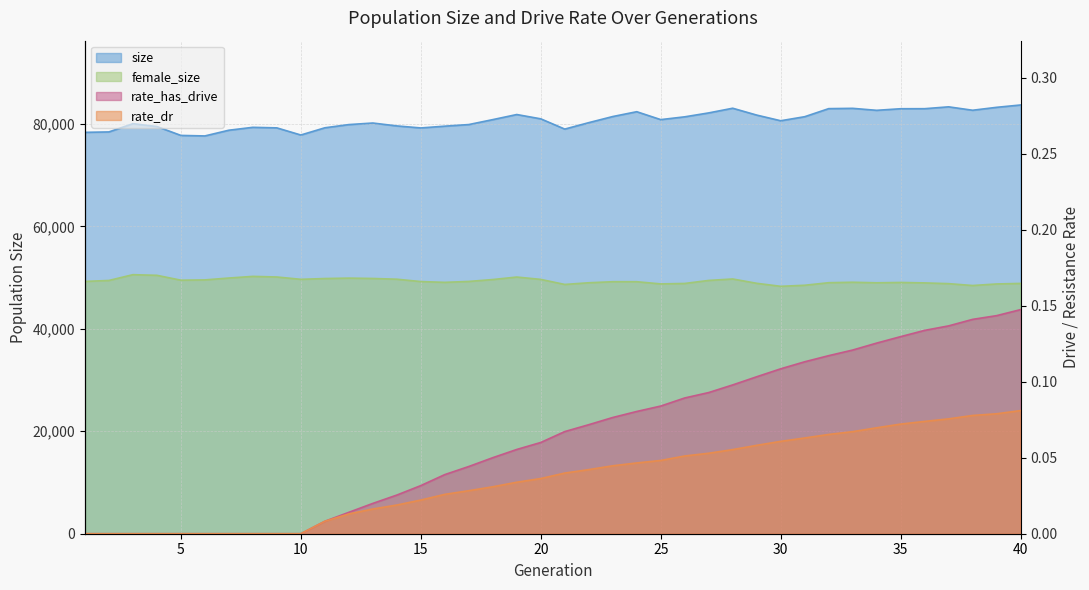

What is the total value across all series at 5?

127272.0